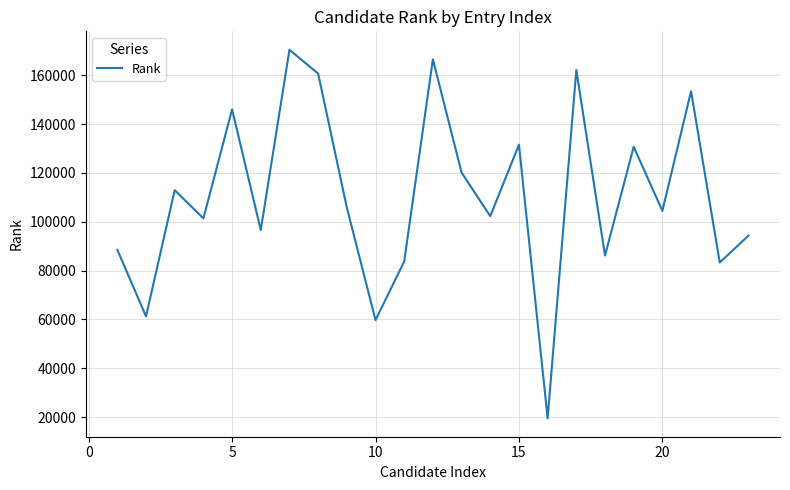

What is the smallest value displayed?

19495